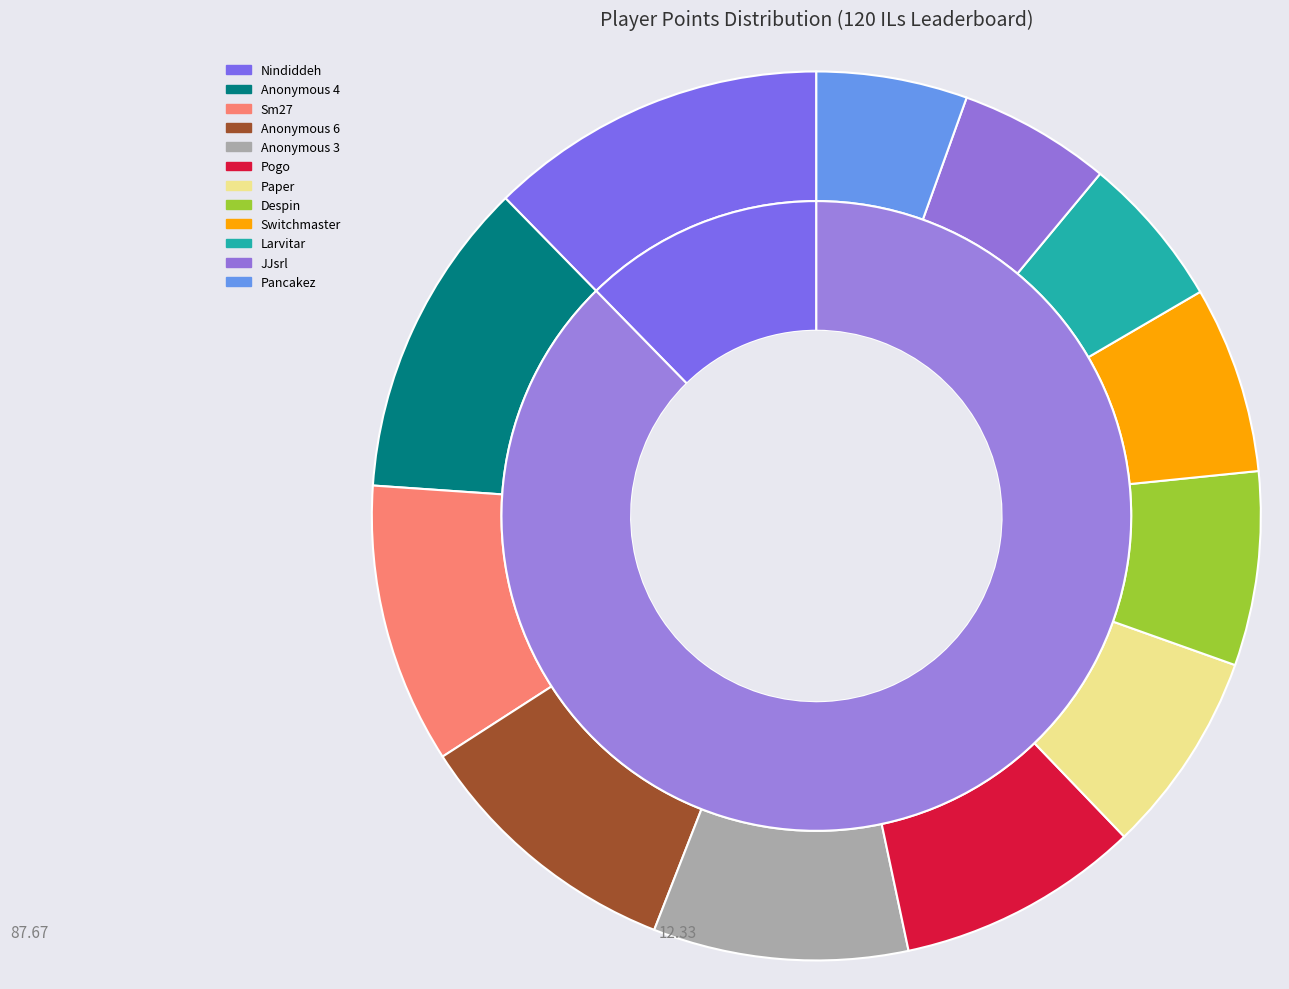

To the nearest percent, what is the difference between the largest and smallest slice percentages?

7%